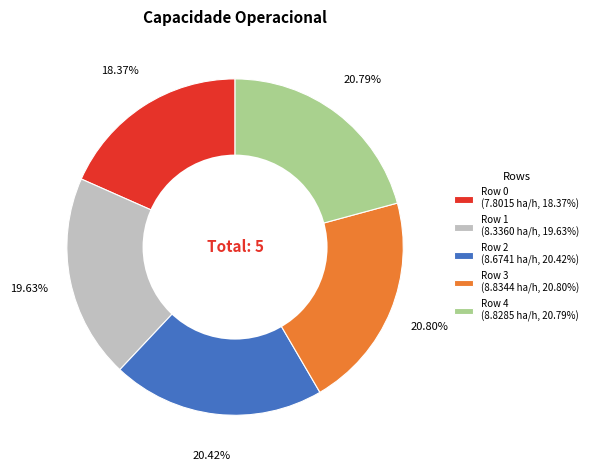

The Row 4 slice represents 32% of the pie. True or false?

False